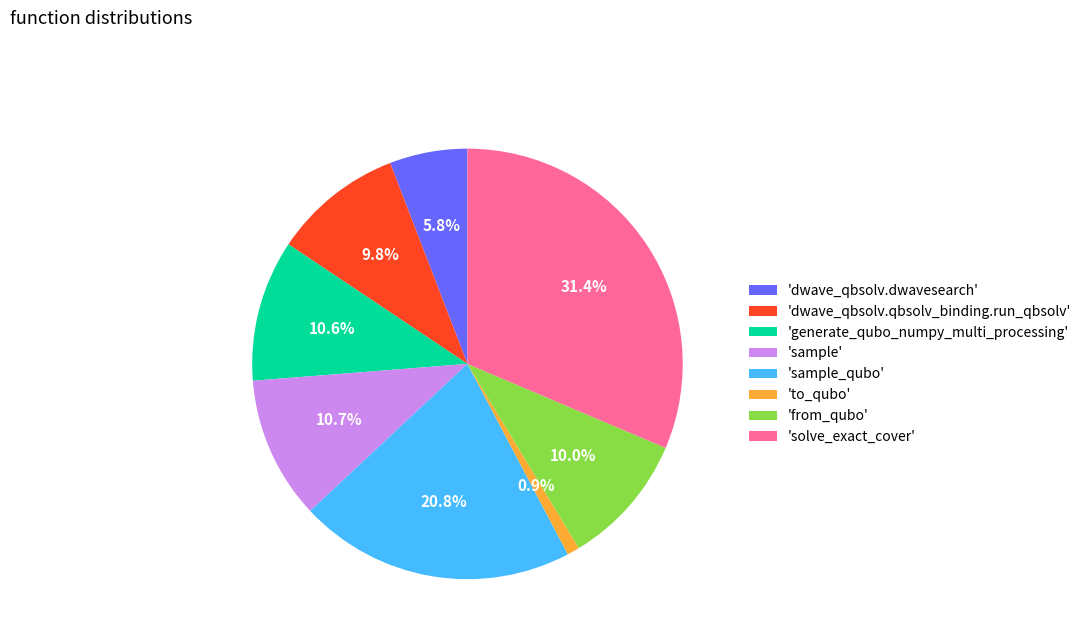

Does 'from_qubo' represent more than half of the total?

No